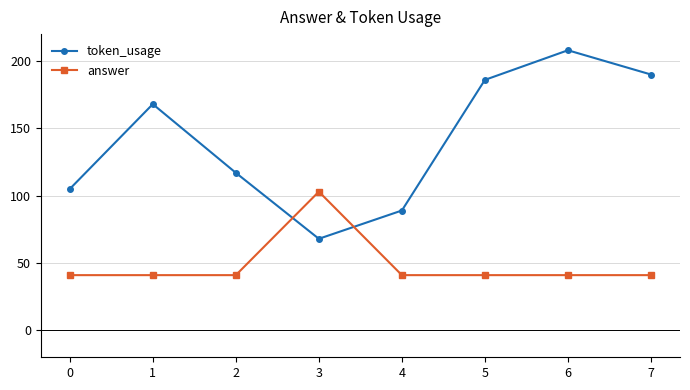

True or false: token_usage and answer cross at least once.

True